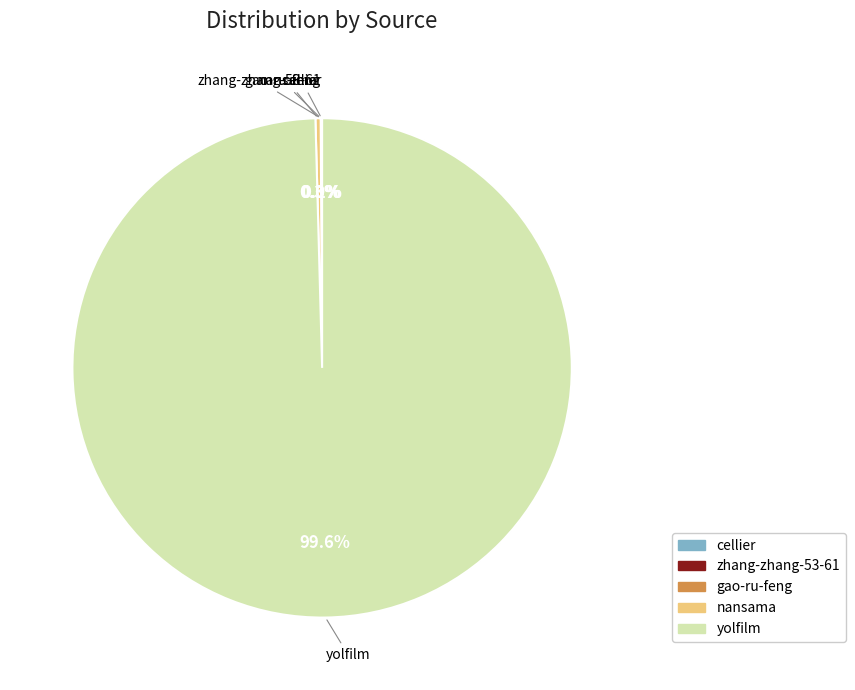

What portion of the pie excludes nansama?

99.7%